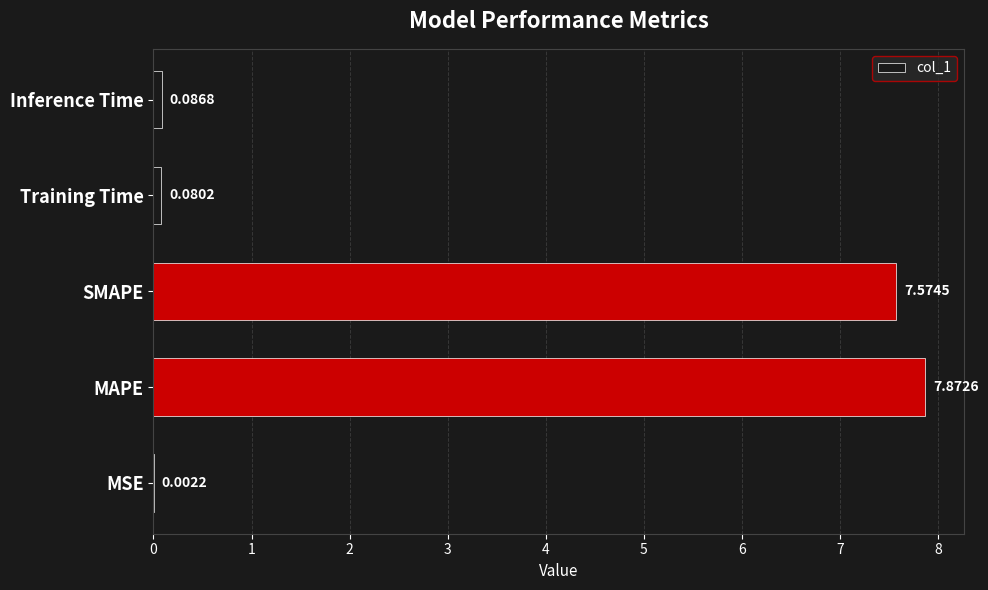

Where is the data nearest to the value 3?

Inference Time